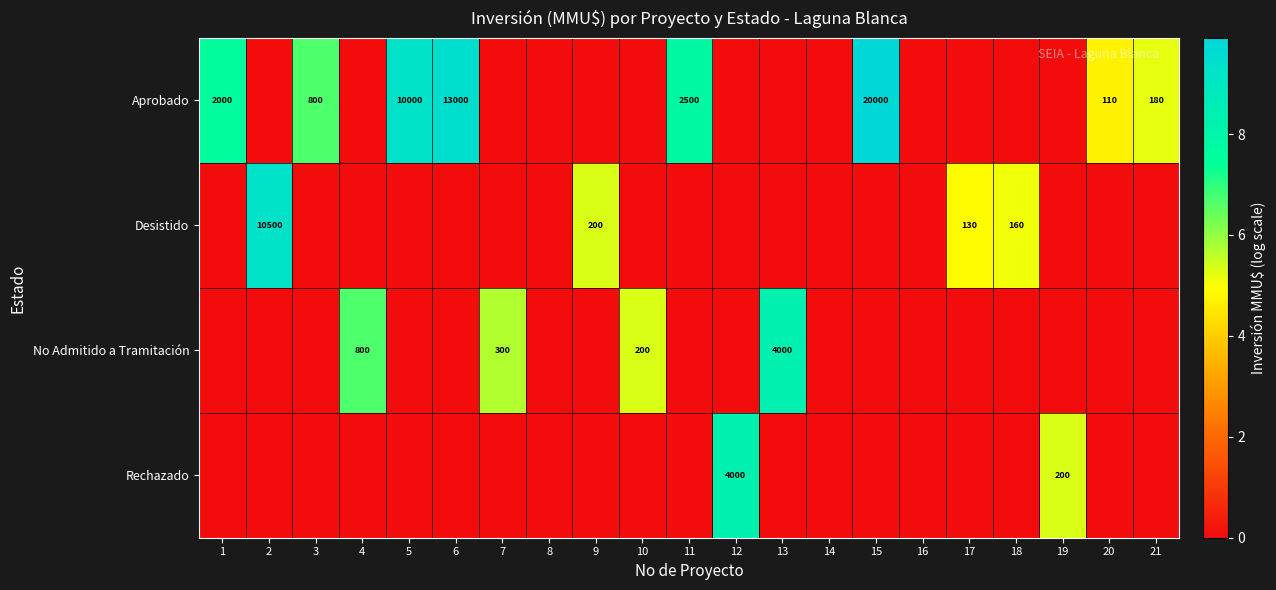

Between 10 and 12, which is larger?

10